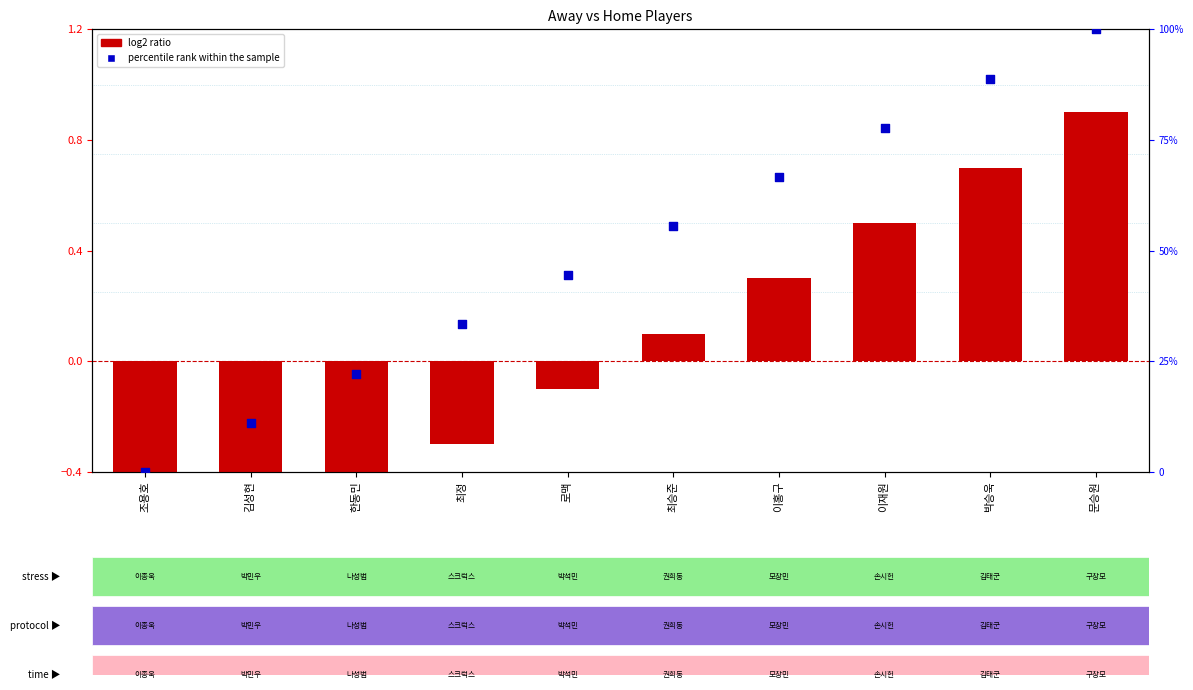

What are all the series names shown in the legend?

log2 ratio, percentile rank within the sample